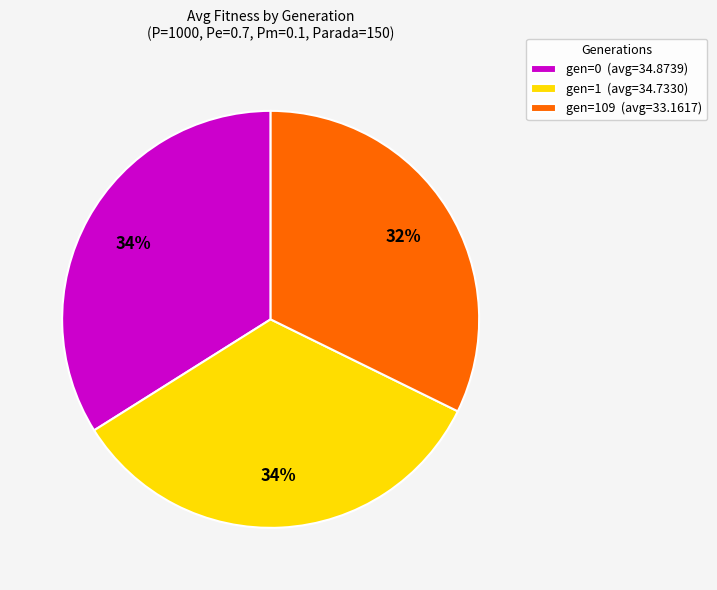

Is the sum of gen=1 (avg=34.7330) and gen=0 (avg=34.8739) greater than half?

Yes